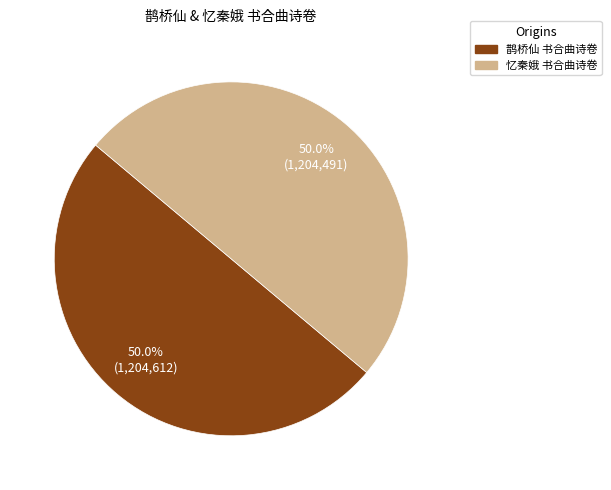

Count the number of slices in the pie.

2